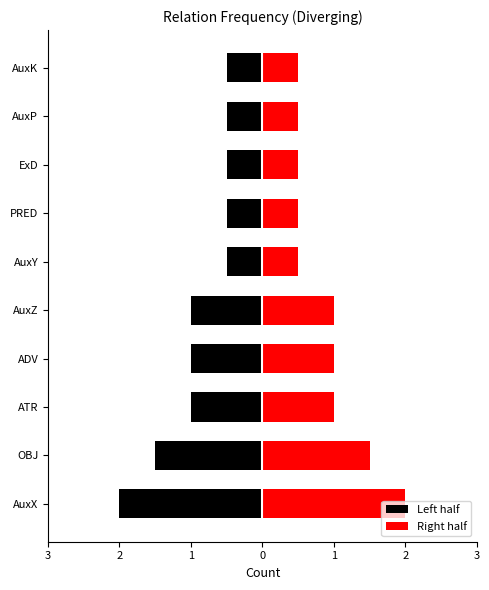

Is it true that the value at AuxZ is 1?

False